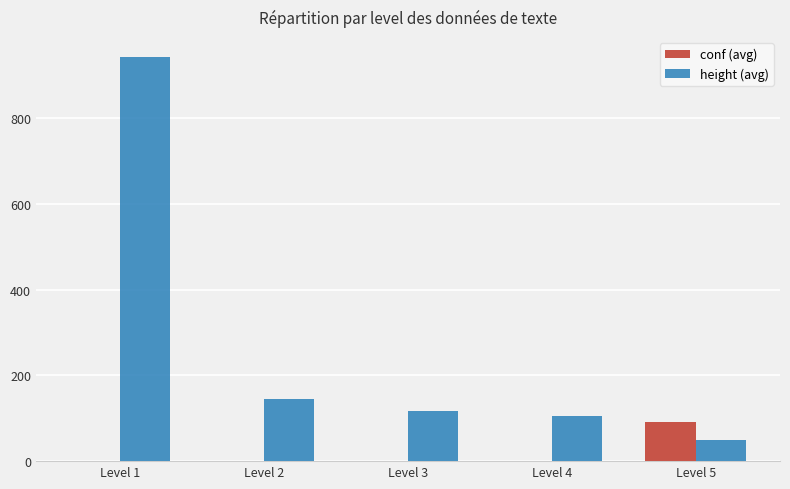

The conf (avg) series shows 91.1 at Level 5. True or false?

True